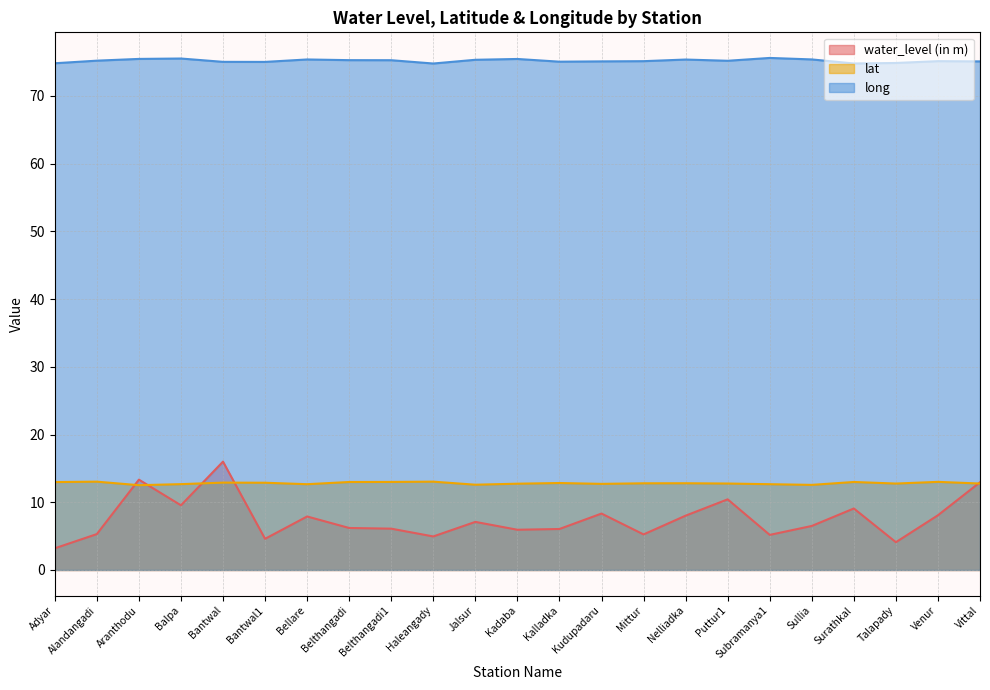

Does the chart display data point markers on the line(s)?

No